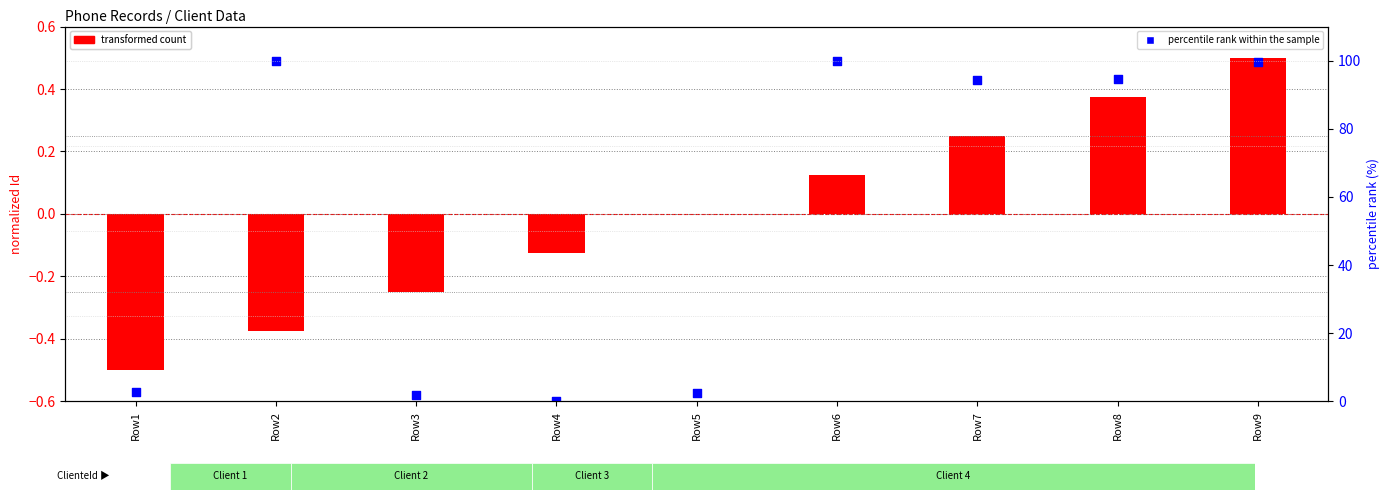

At which category is the sum across all series the highest?

Row9